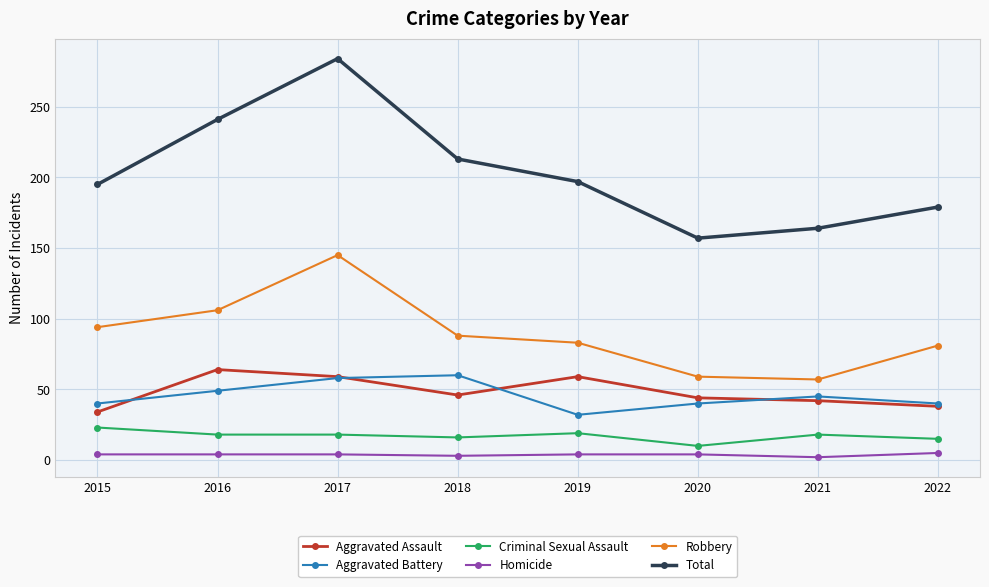

At which category is the sum across all series the highest?

2017